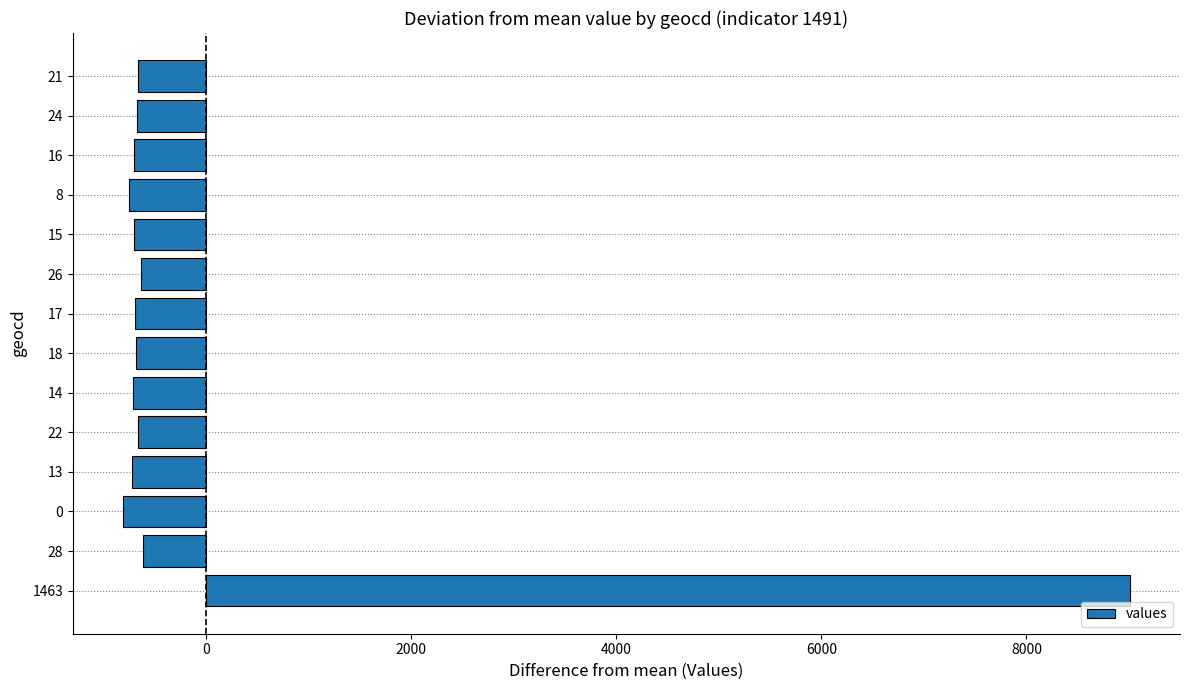

How many negative values are there?

13